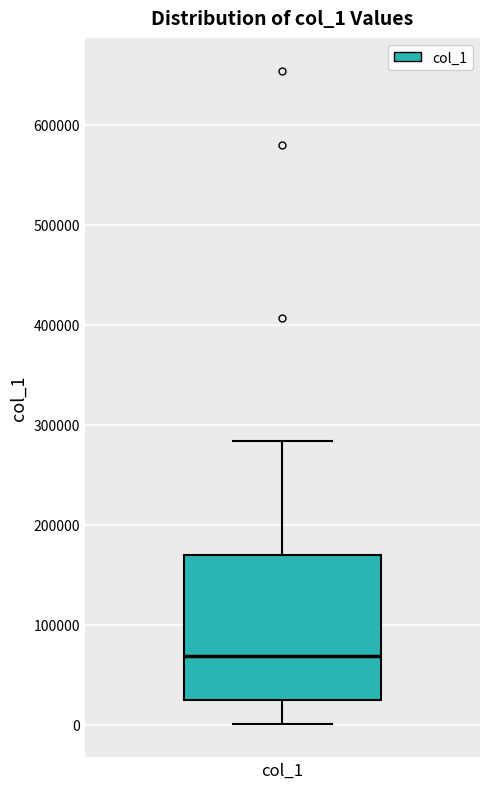

Read this box plot against the y-axis: the position of the median line, the range covered by the box, and the ends of both whiskers. The values are not printed on the chart, so give them approximately, as read against the axis.

median 70000, box 20000 to 170000, whiskers 0 to 280000